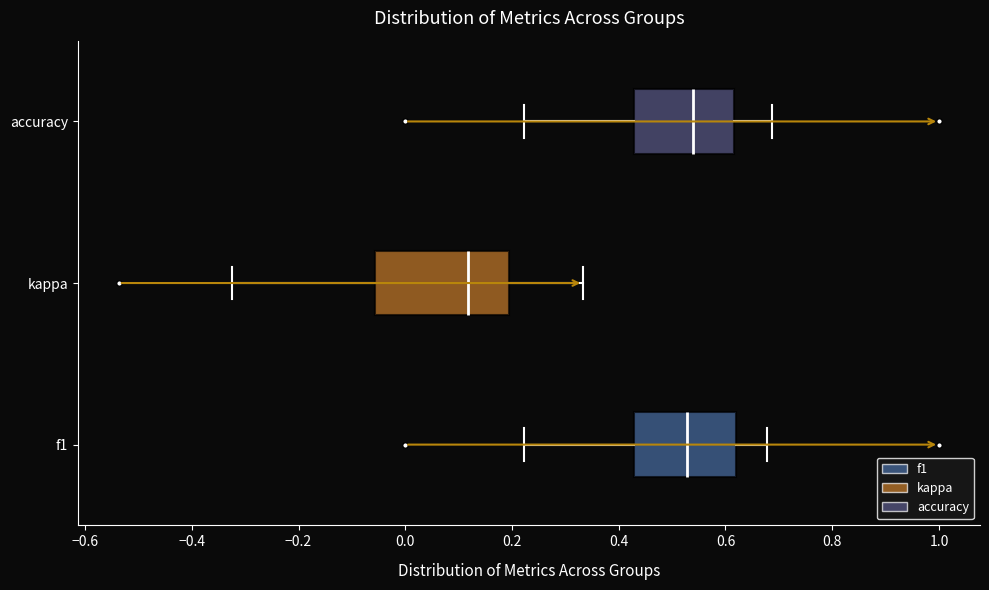

Reading bottom to top, transcribe this box plot: for each box, give where its median line is, the range the box spans, and where its two whiskers end, as read against the x-axis. The values are not printed on the chart, so give them approximately, as read against the axis.

f1: median 0.52, box 0.42 to 0.62, whiskers 0.22 to 0.68
kappa: median 0.12, box -0.06 to 0.20, whiskers -0.32 to 0.34
accuracy: median 0.54, box 0.42 to 0.62, whiskers 0.22 to 0.68